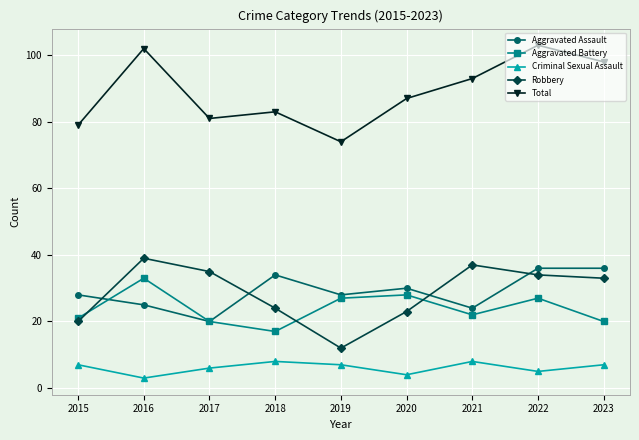

What is the smallest value displayed?

3